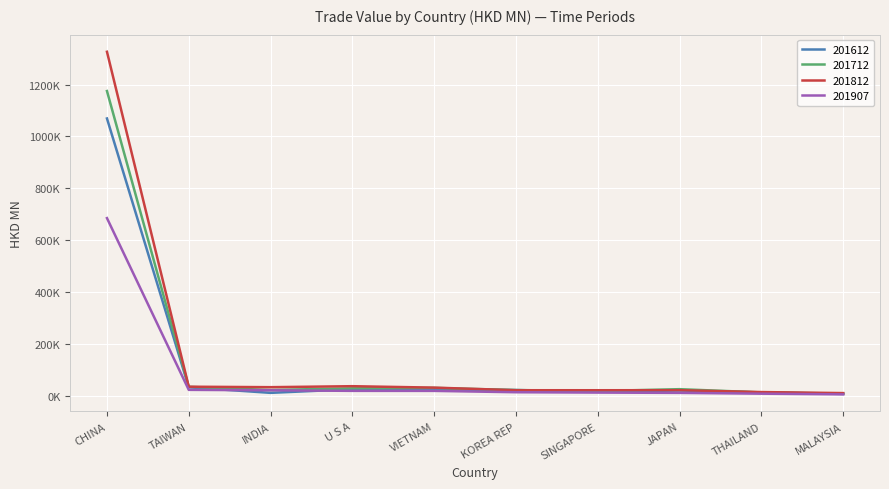

Rank the series by their maximum value, from lowest to highest.

201907, 201612, 201712, 201812